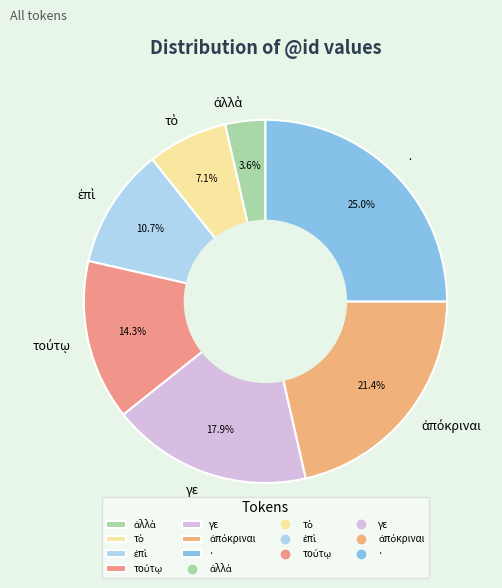

What is the largest slice in the pie chart?

·